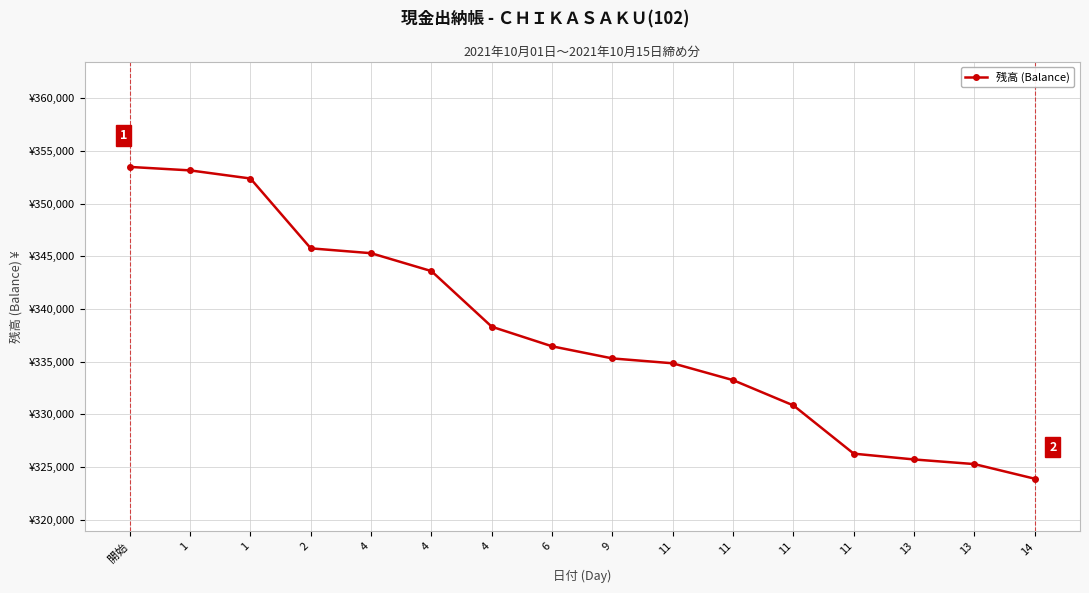

At which label does the data first exceed 336443?

開始